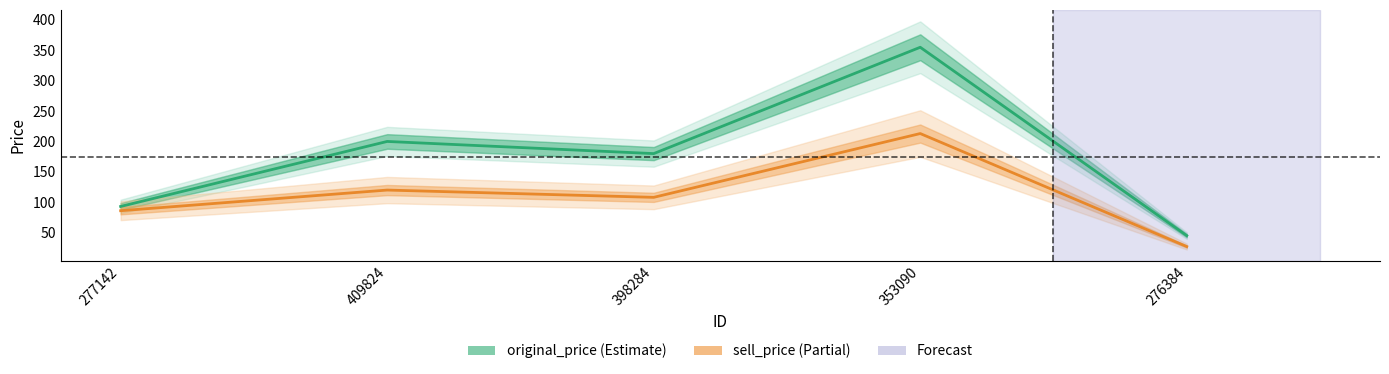

At which category does the chart reach its minimum across all series?

276384